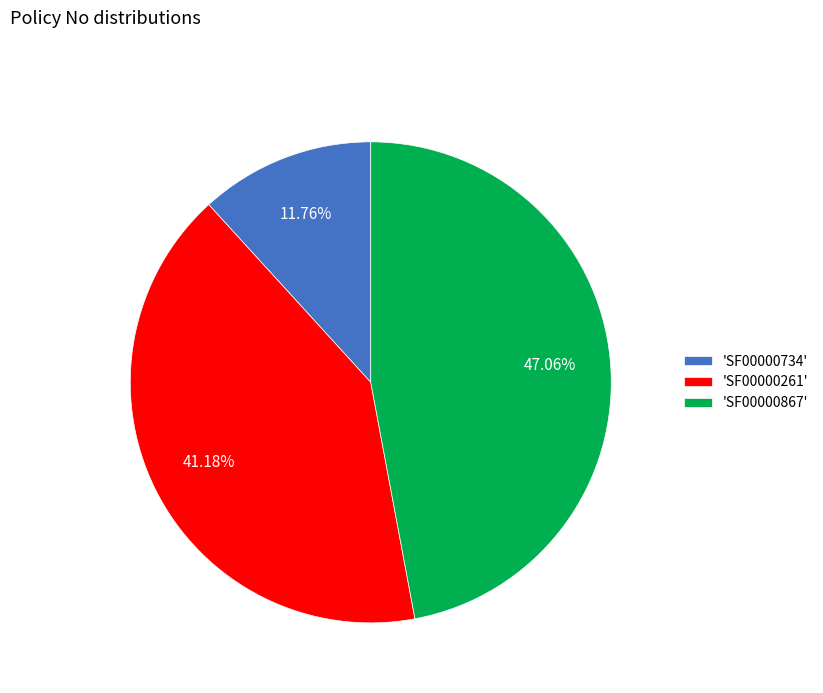

Is the sum of 'SF00000734' and 'SF00000867' greater than half?

Yes